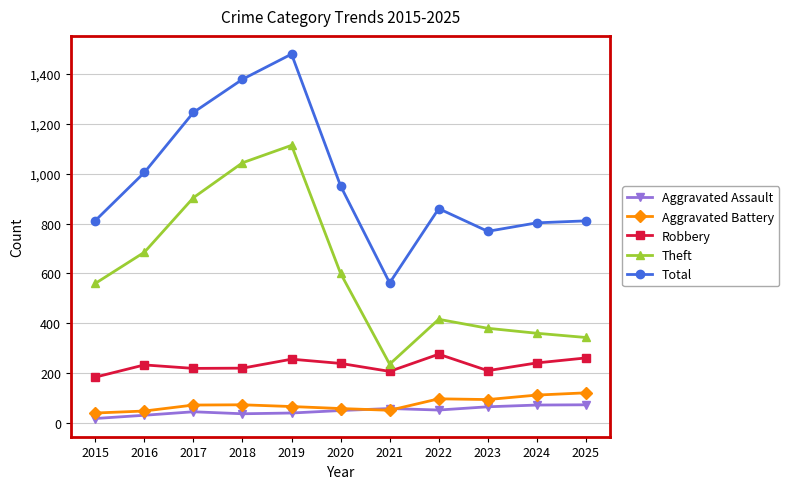

How many values in the Total series are below 860?

5